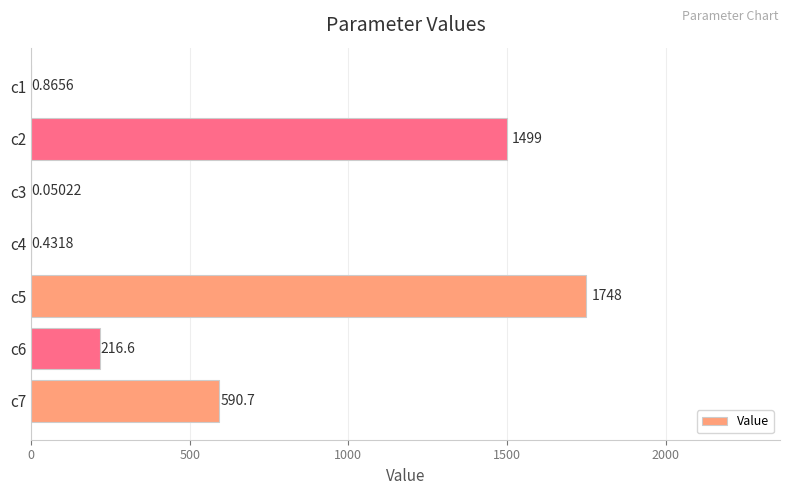

What is the change in value from c6 to c7?

+374.0